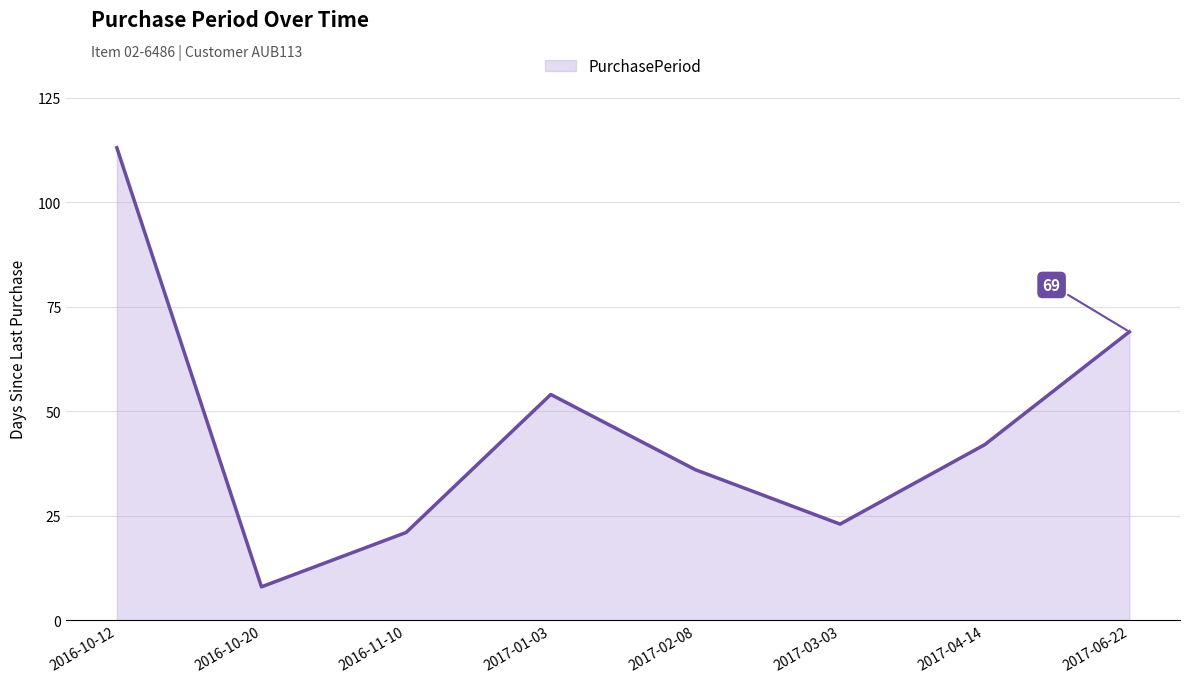

Where does the data first go above 42?

2016-10-12